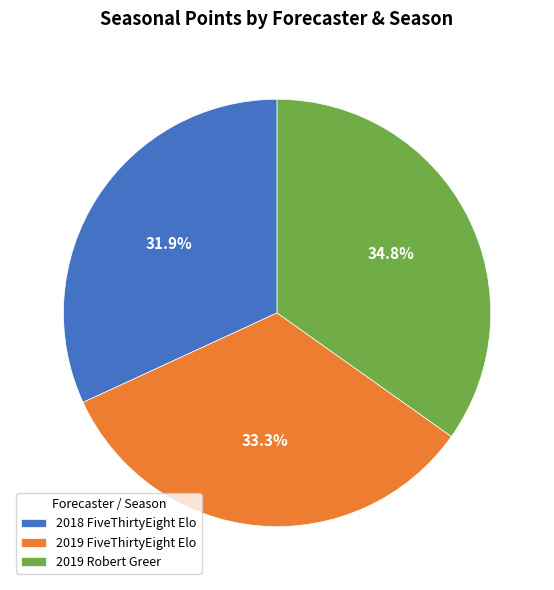

How much of the chart is everything except 2019 FiveThirtyEight Elo?

66.7%